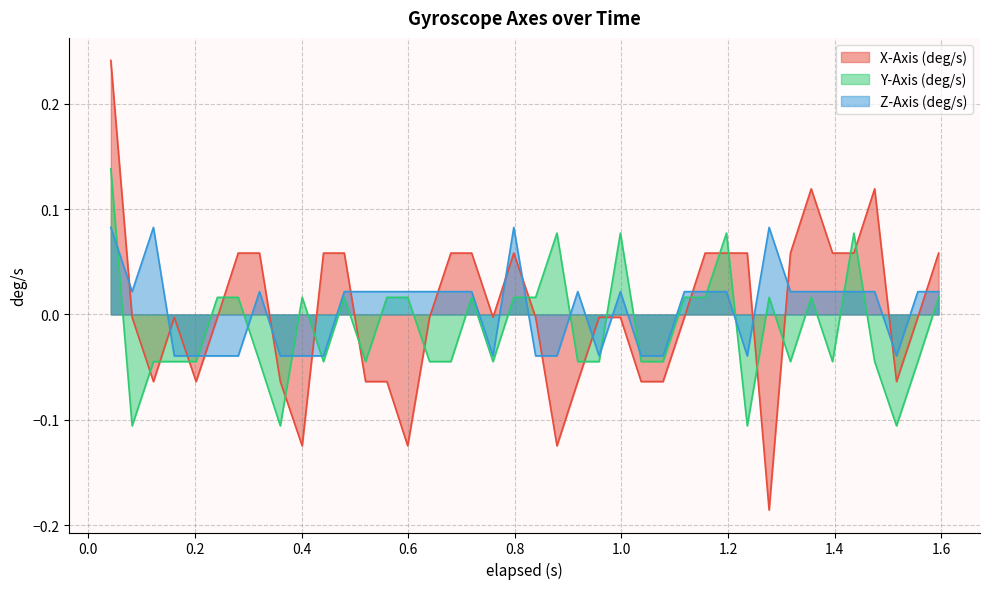

Count the number of data series in this chart.

3